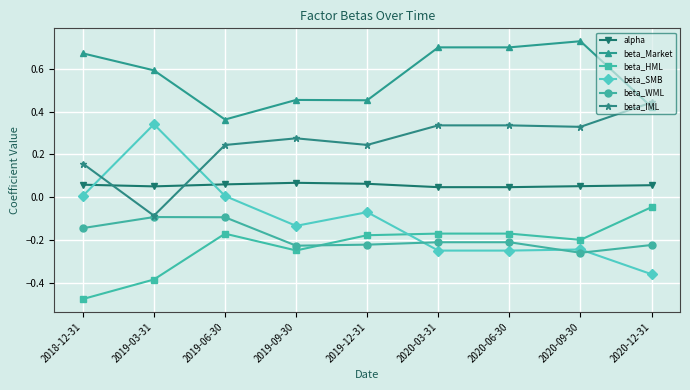

True or false: alpha has more than 0 interior local peaks.

True